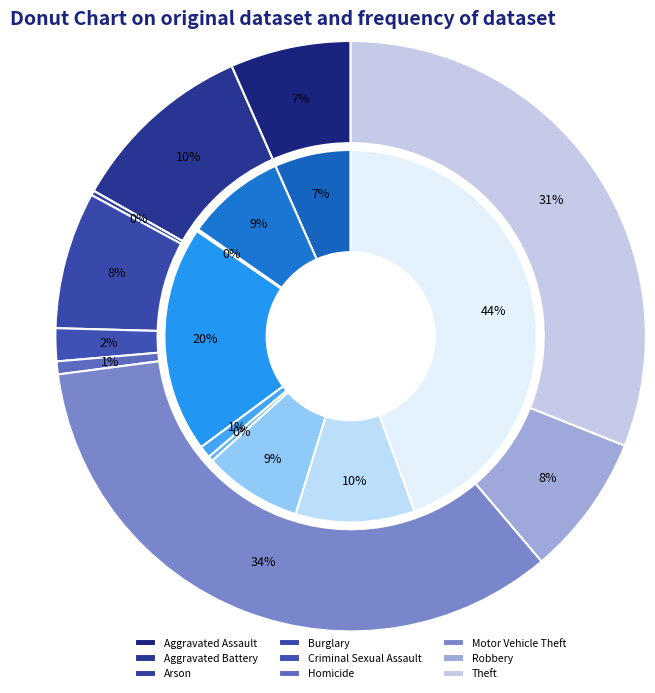

Rank the categories by 2023 value from lowest to highest.

Arson, Homicide, Criminal Sexual Assault, Aggravated Assault, Burglary, Robbery, Aggravated Battery, Theft, Motor Vehicle Theft